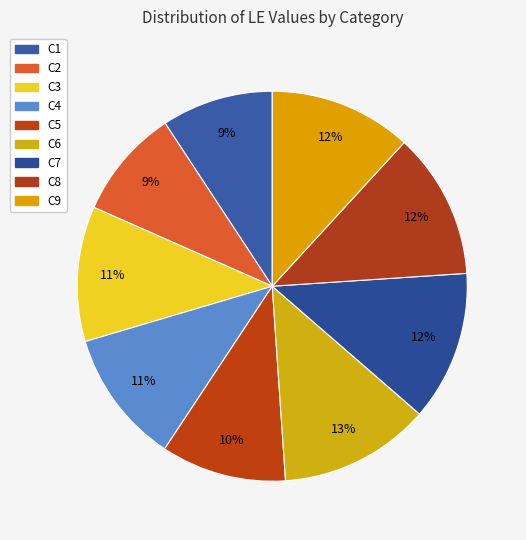

To the nearest percent, what percentage of the pie is C9?

12%